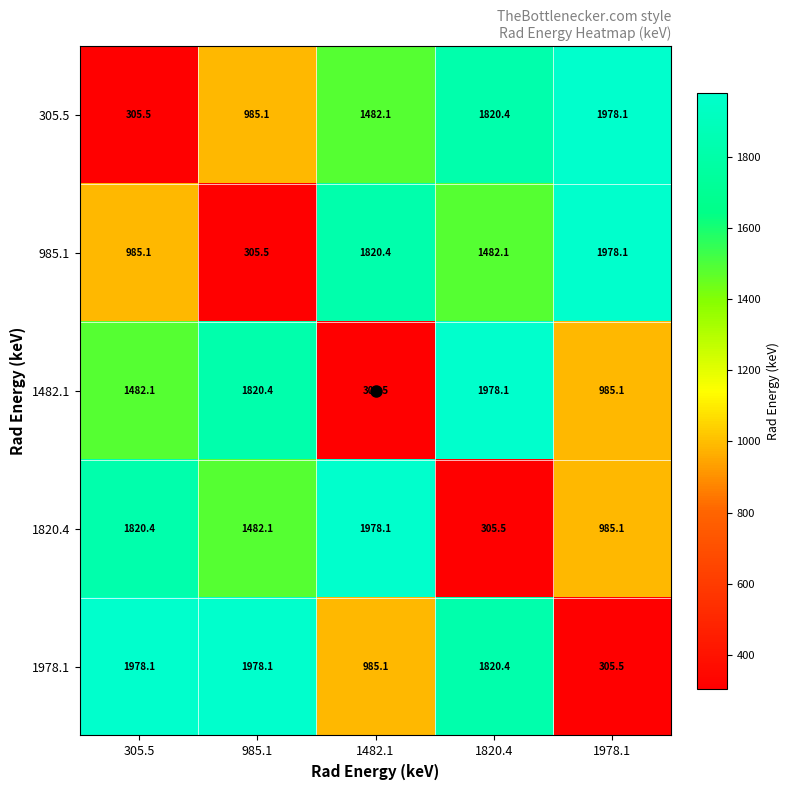

What is the maximum value shown in the chart?

1978.1